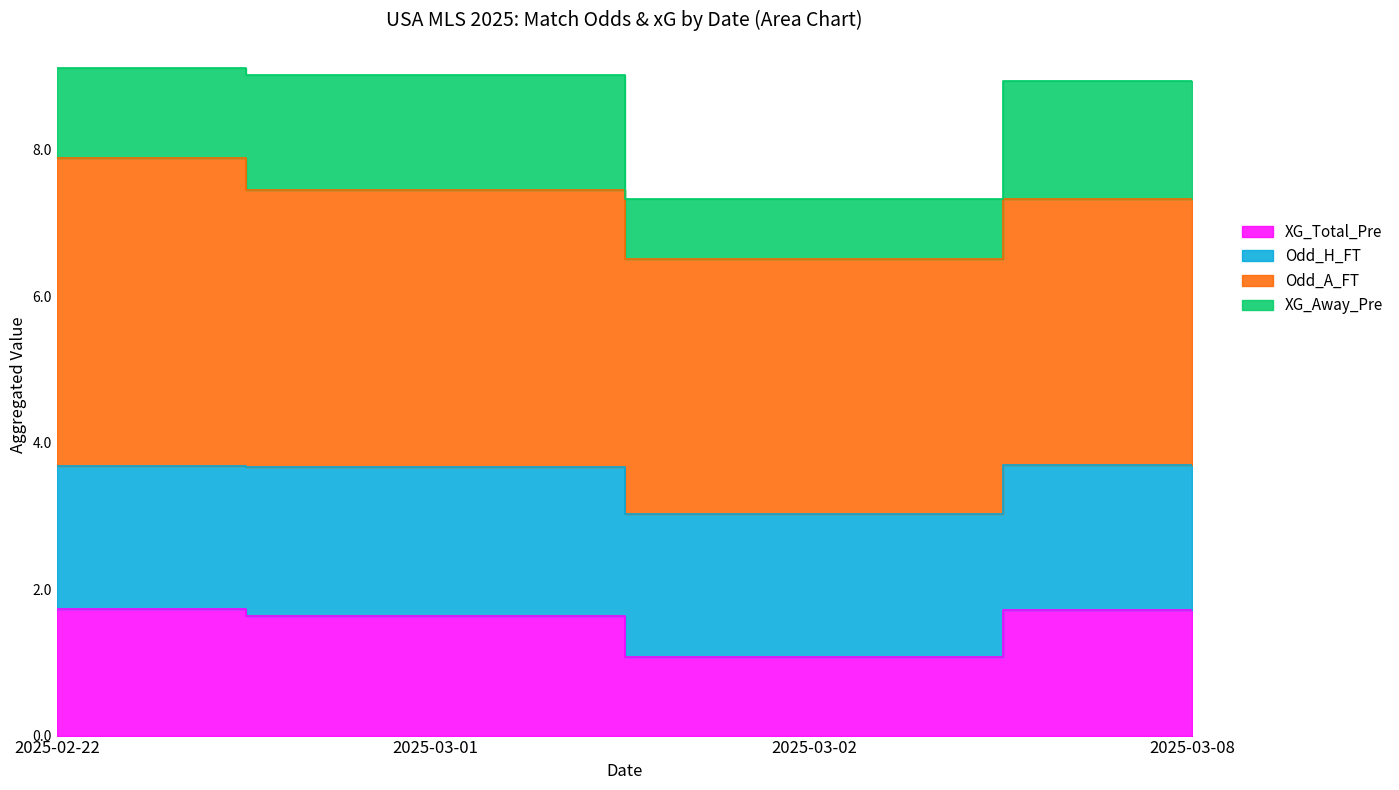

At which category does Odd_A_FT reach its first local valley?

2025-03-02